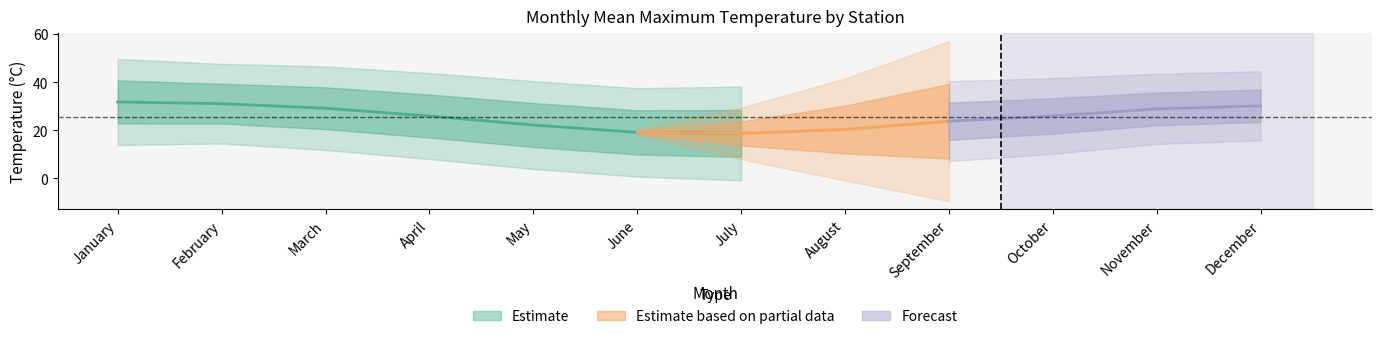

At which category is the sum across all series the highest?

January